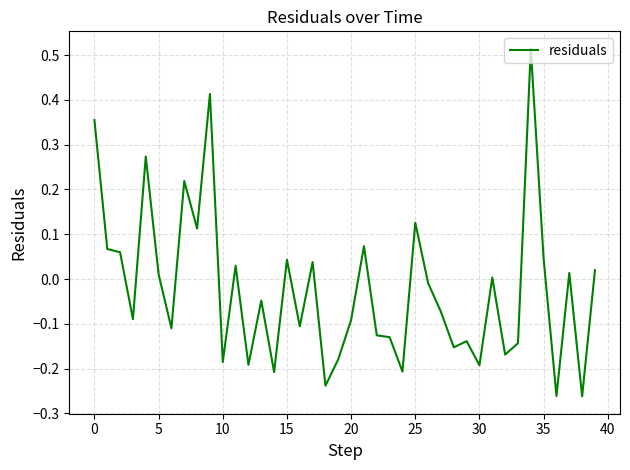

What is the difference between the maximum and minimum values?

0.8